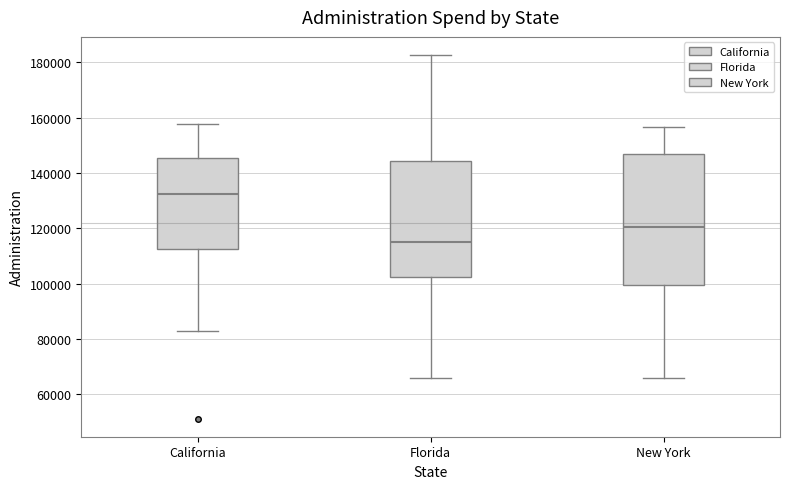

Where does the lower whisker of the box for California end on the y-axis? The values are not printed on the chart, so give them approximately, as read against the axis.

82000